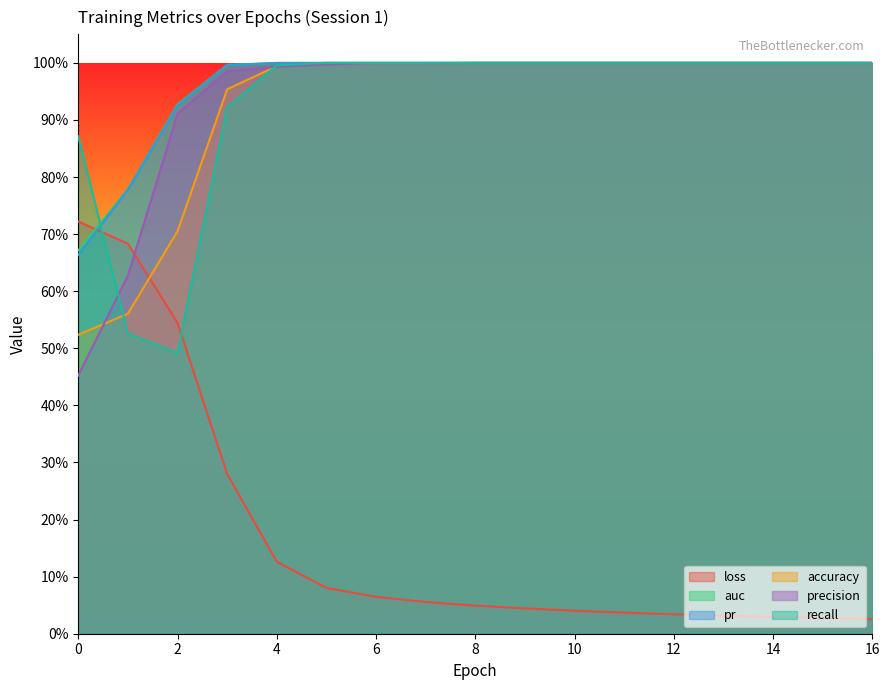

How many distinct data groups are displayed?

6